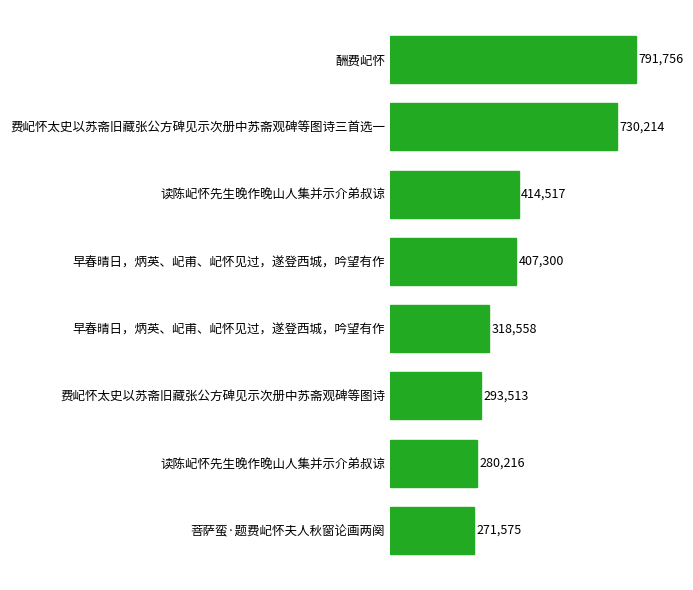

Which label corresponds to the smallest value in the chart?

菩萨蛮·题费屺怀夫人秋窗论画两阕